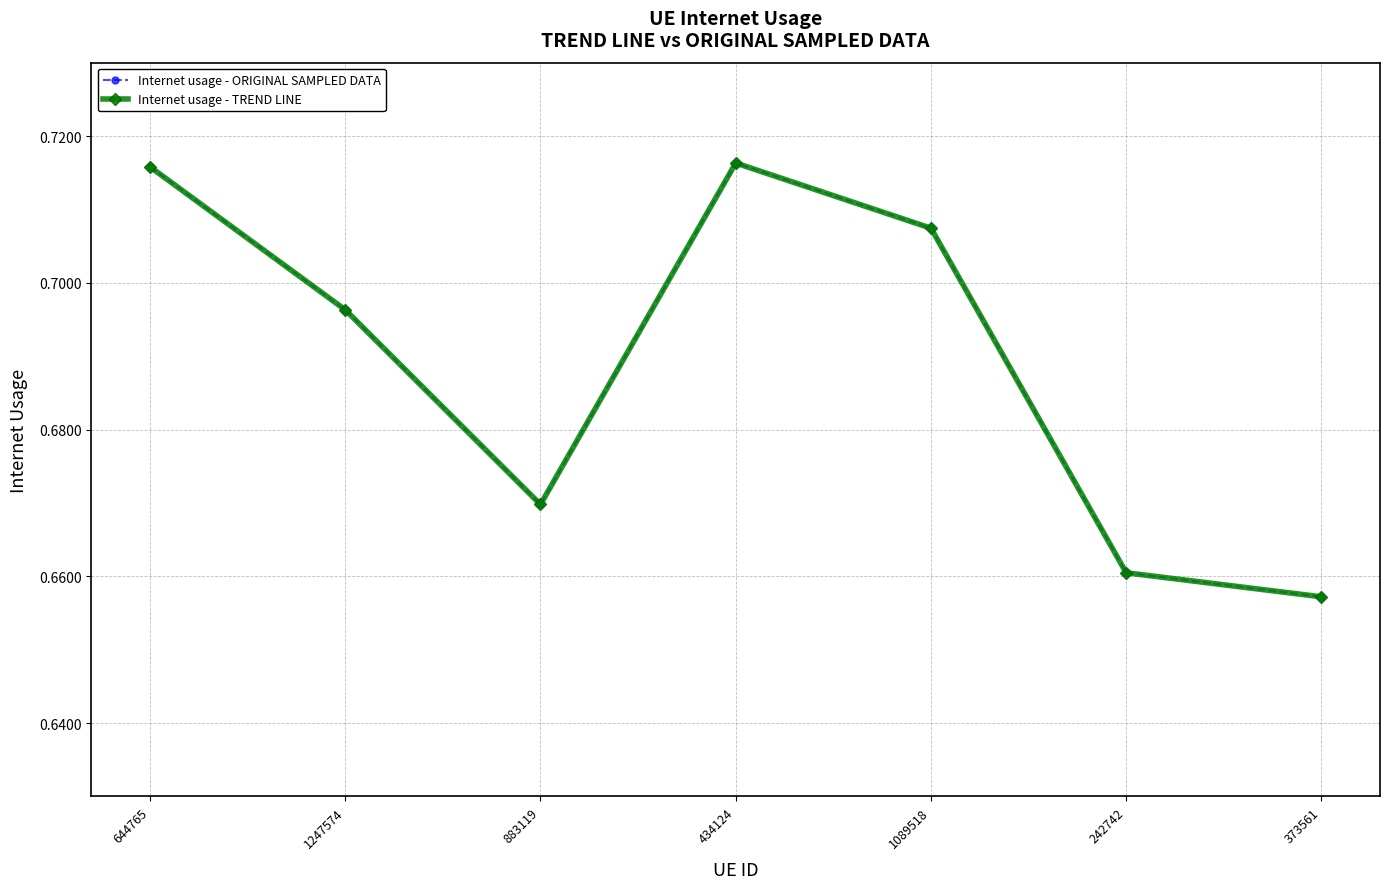

What is the sum of all Internet usage - ORIGINAL SAMPLED DATA values?

4.8